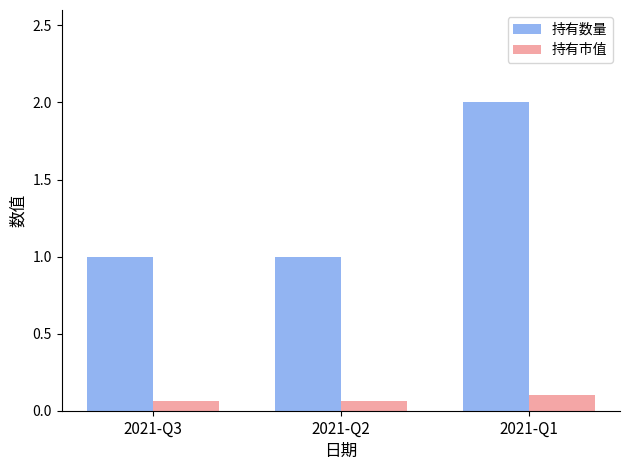

What is the total value across all series at 2021-Q3?

1.1